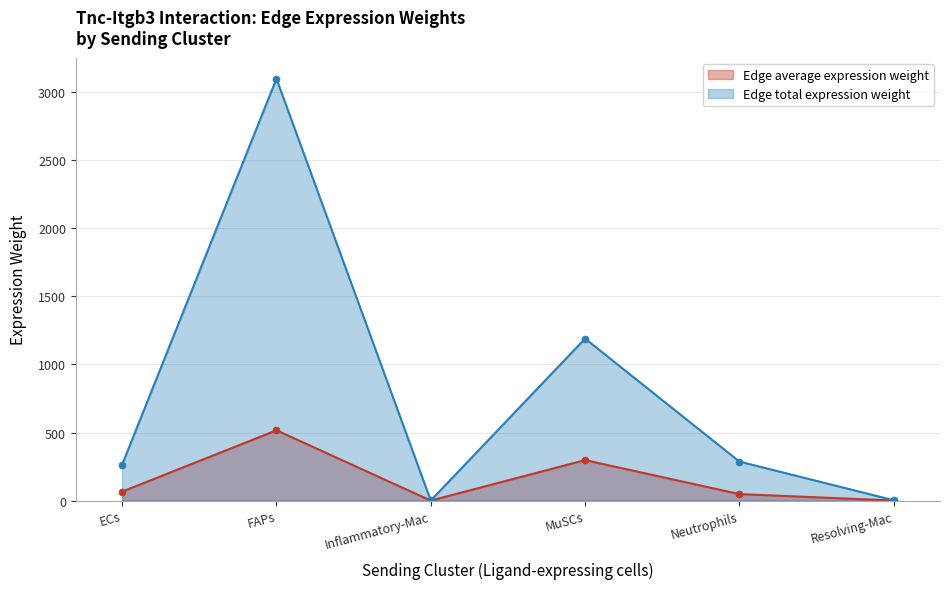

List the series in order of their overall mean, lowest first.

Edge average expression weight, Edge total expression weight